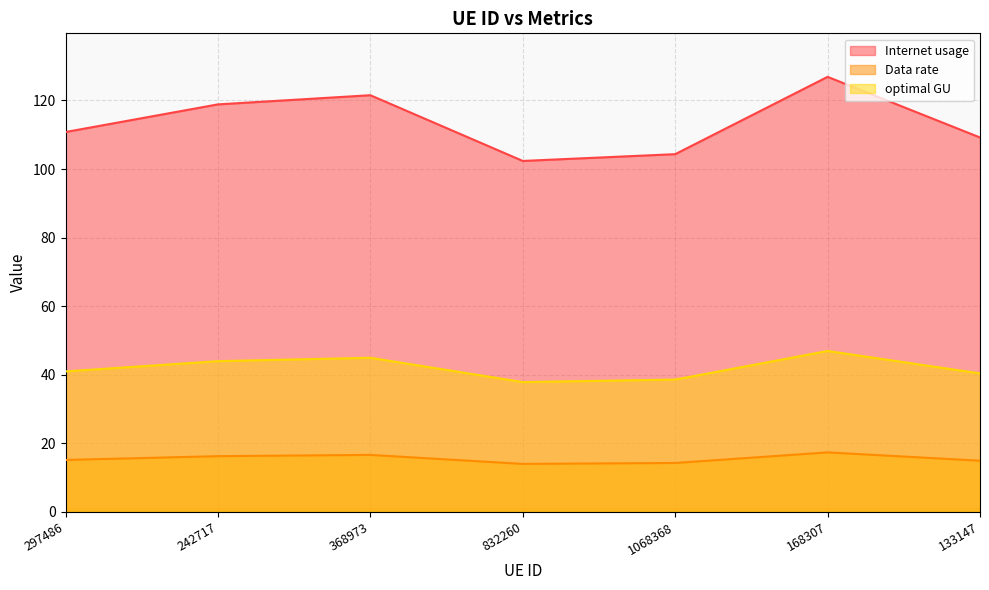

What position from the left is 1068368?

5